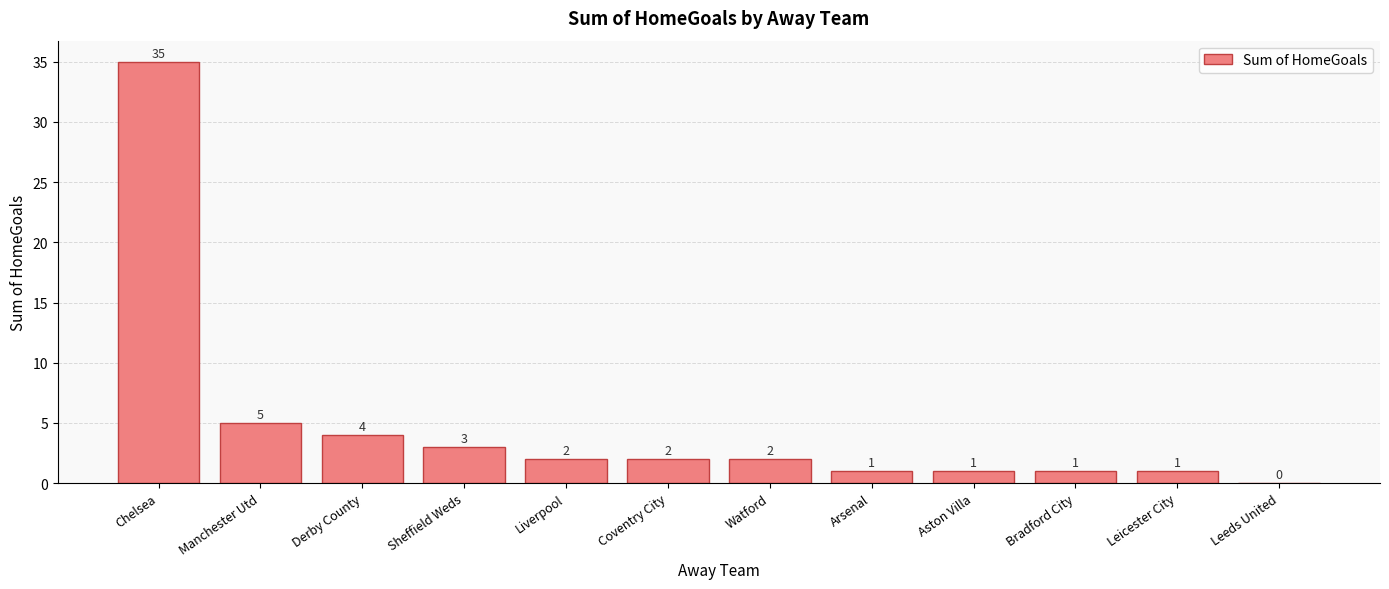

How many series are shown in this chart?

1